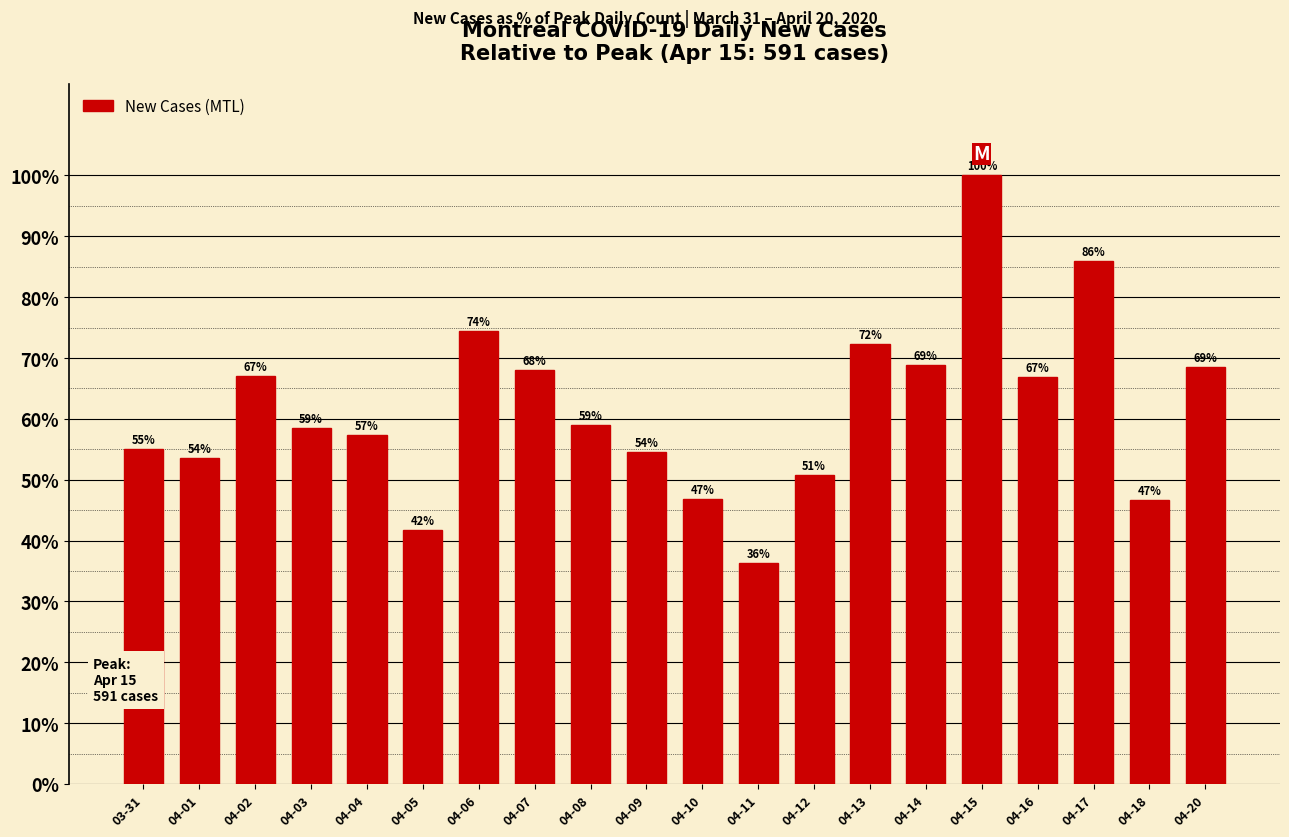

What value does the data have at 04-11?

36.4